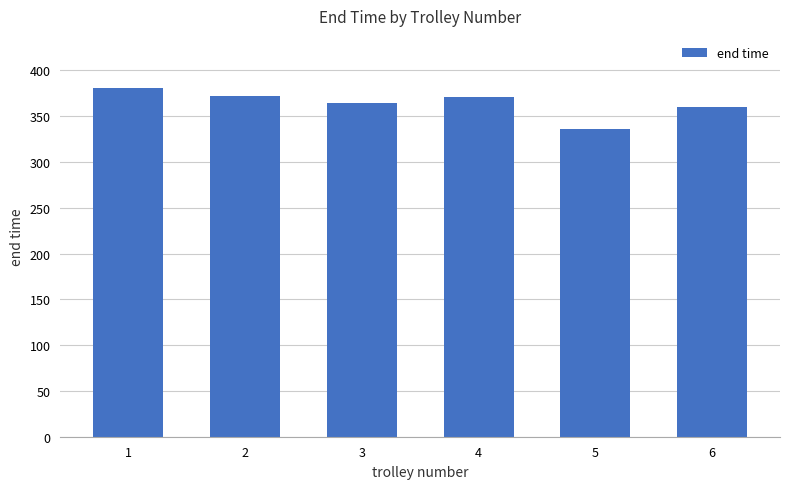

Approximately how many times larger is the value at 6 compared to 4?

1.0